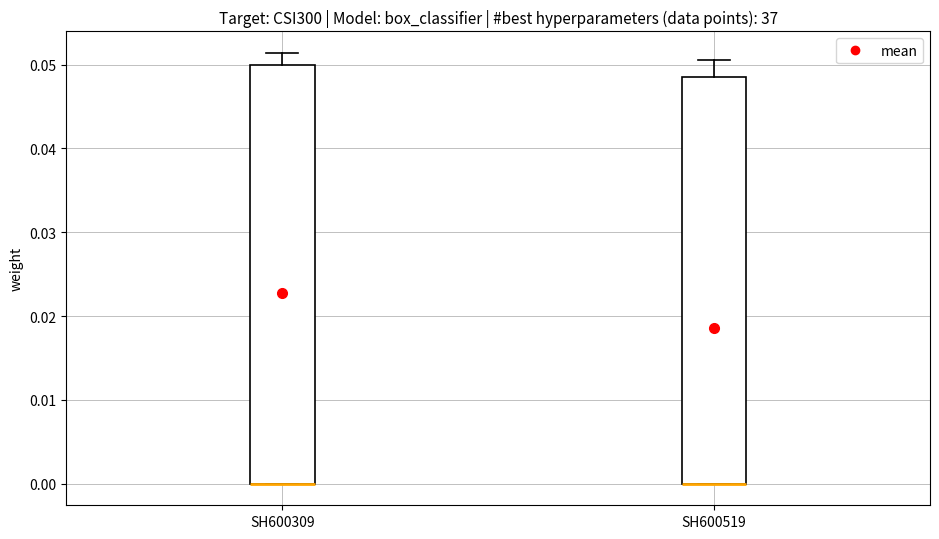

Reading left to right, read every box against the y-axis: the position of its median line, the range the box covers, and the ends of its whiskers. The values are not printed on the chart, so give them approximately, as read against the axis.

SH600309: median 0.000 (drawn on the box's lower edge), box 0.000 to 0.050, whiskers 0.000 to 0.051
SH600519: median 0.000 (drawn on the box's lower edge), box 0.000 to 0.049, whiskers 0.000 to 0.051